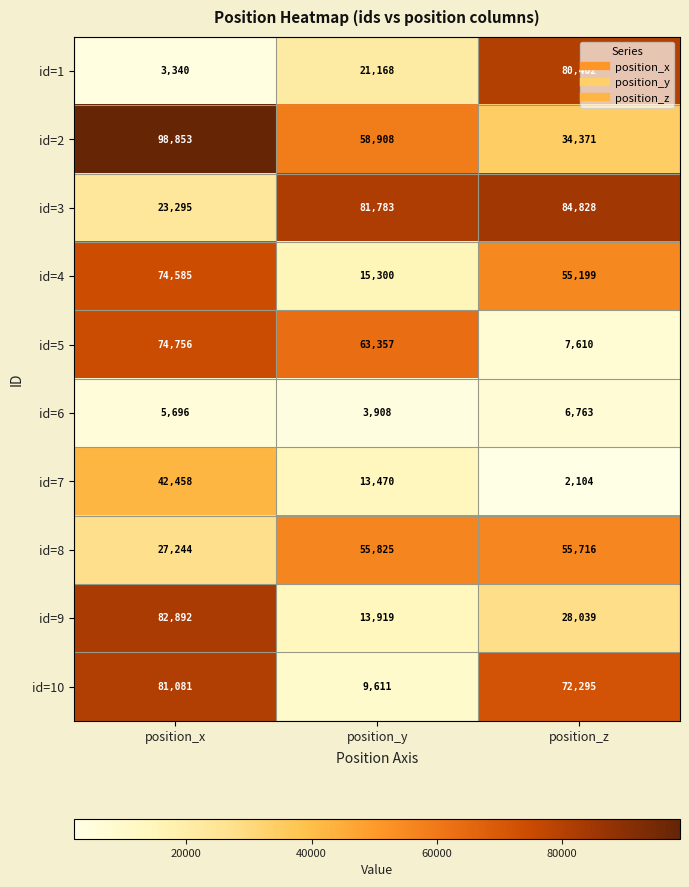

Rank the series at position_x from highest to lowest value.

id=2, id=9, id=10, id=5, id=4, id=7, id=8, id=3, id=6, id=1